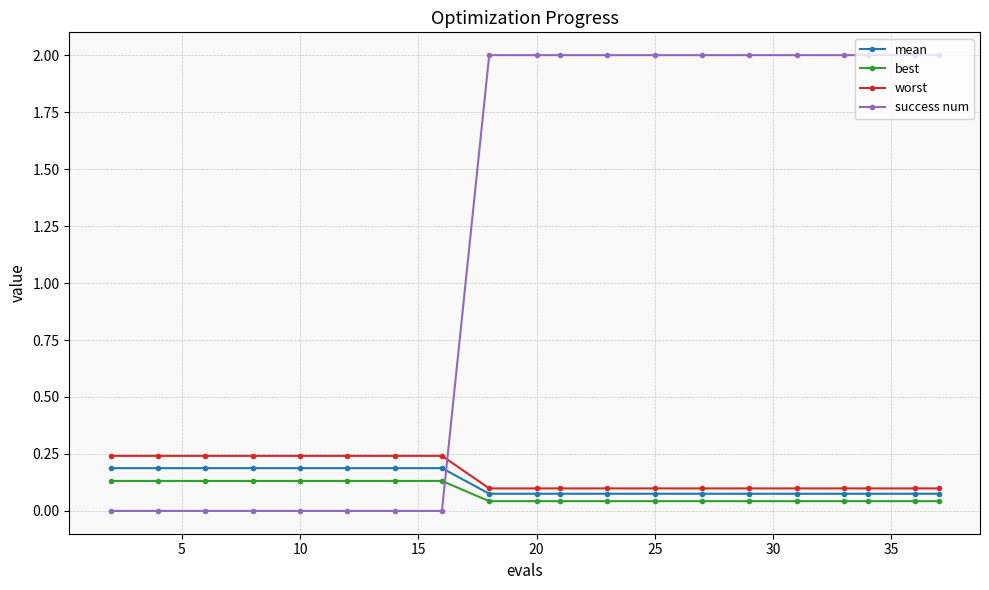

Which series ends up on top after the final intersection of mean and success num?

success num